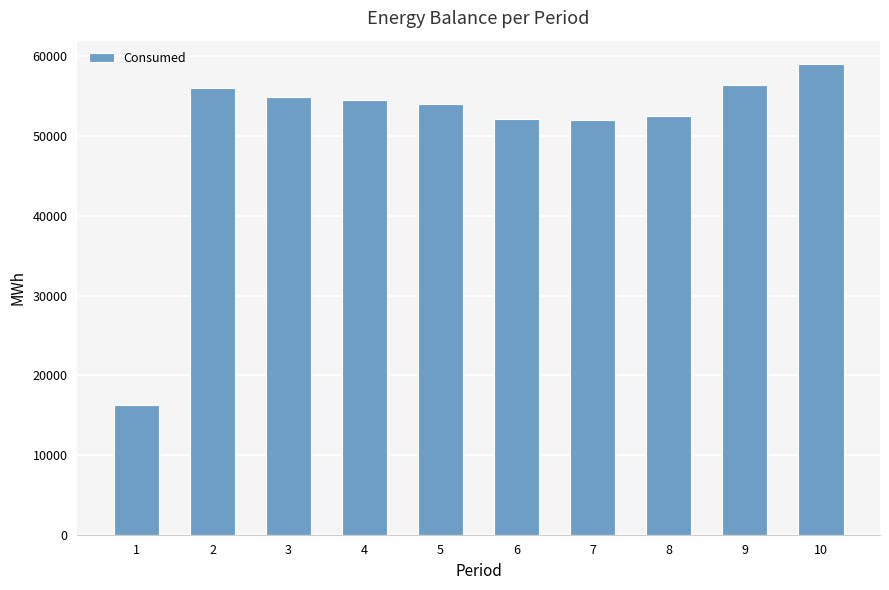

Approximately how many times larger is the value at 1 compared to 7?

0.3